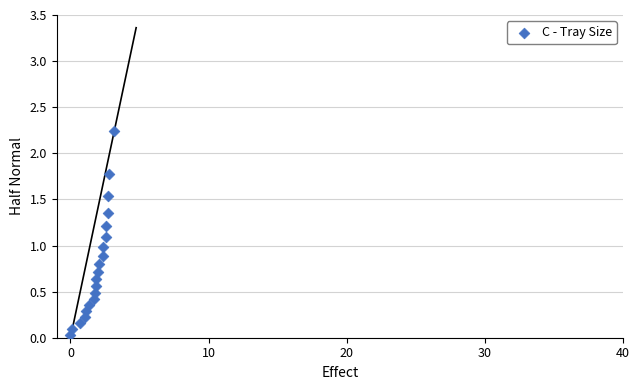

What is the range of X values (max minus min)?

3.2